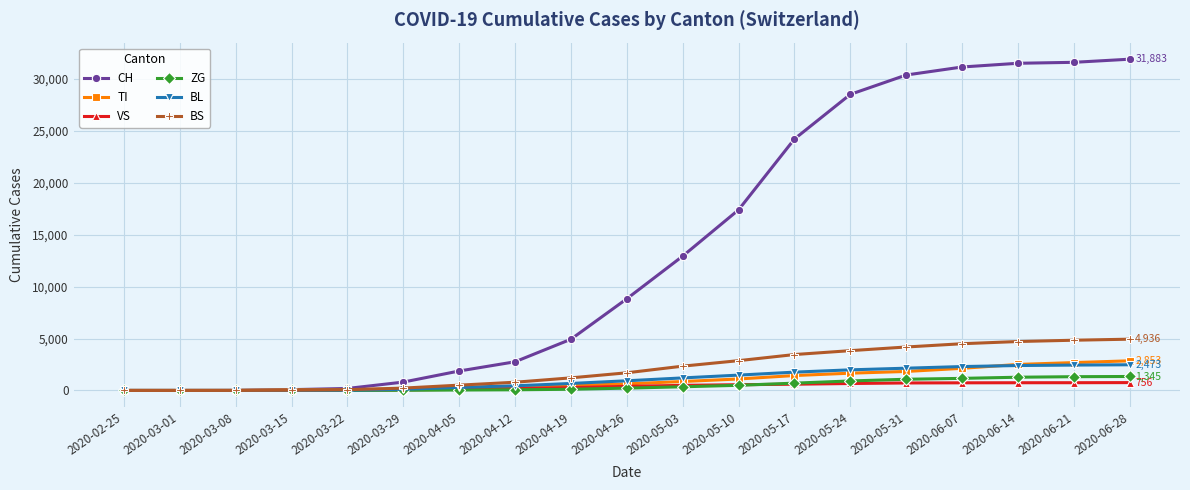

At how many categories does at least one series exceed 9233?

9